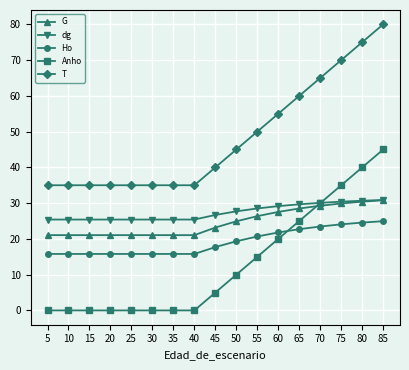

At 30, list the series in order from largest to smallest.

T, dg, G, Ho, Anho